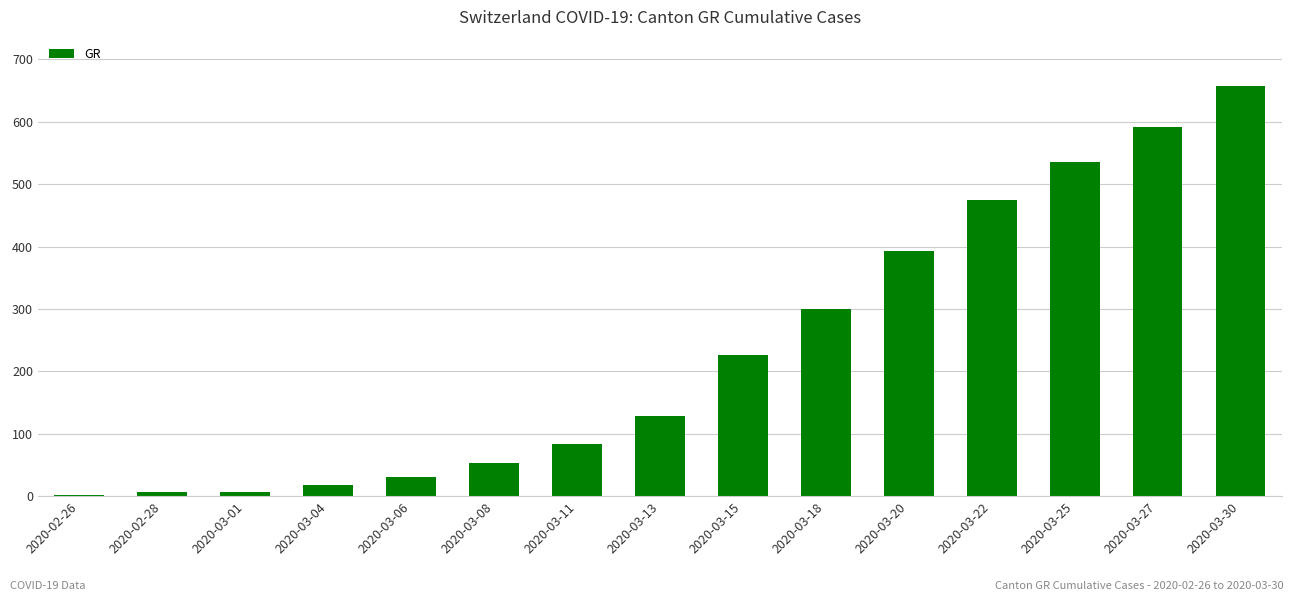

What is the change in value from 2020-03-04 to 2020-03-18?

+282